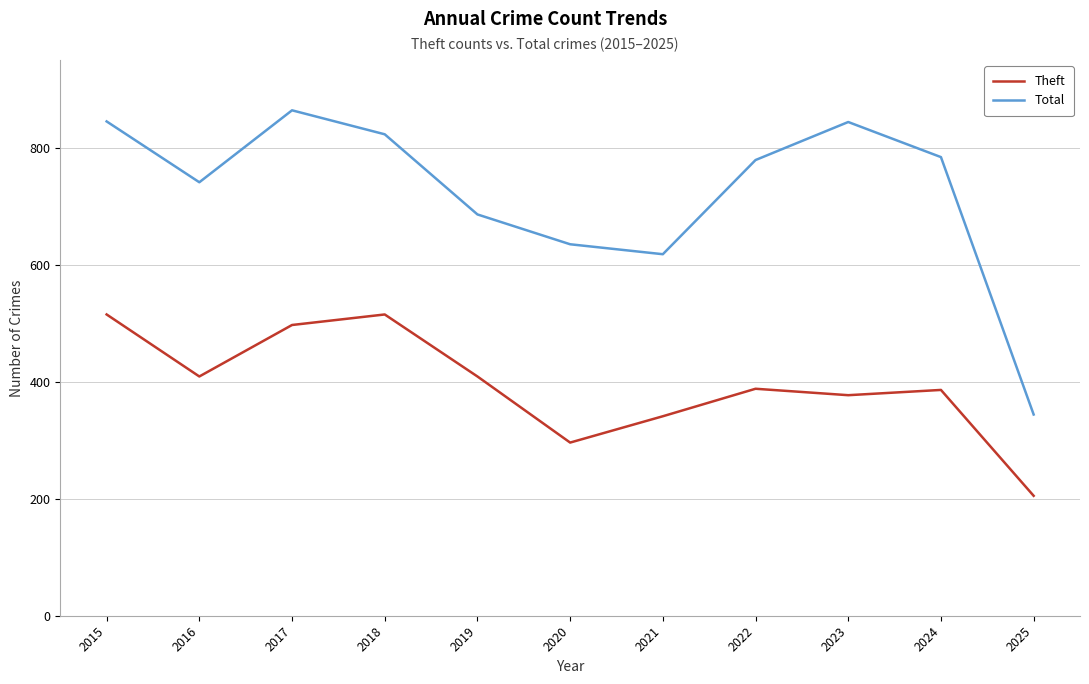

What is the difference between the Theft values at 2022 and 2018?

127